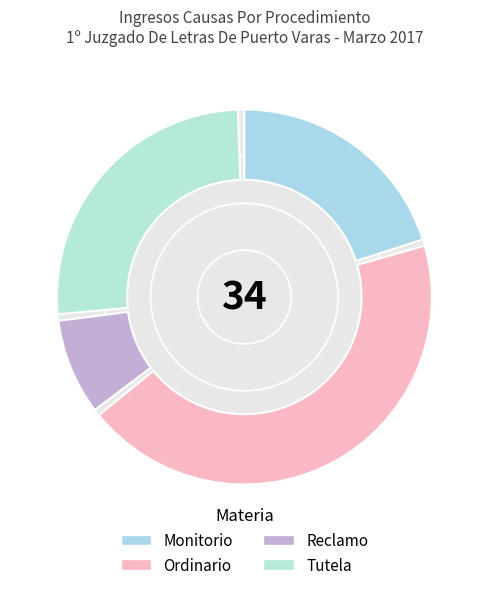

What is the ratio of the value at Monitorio to the value at Tutela?

0.8